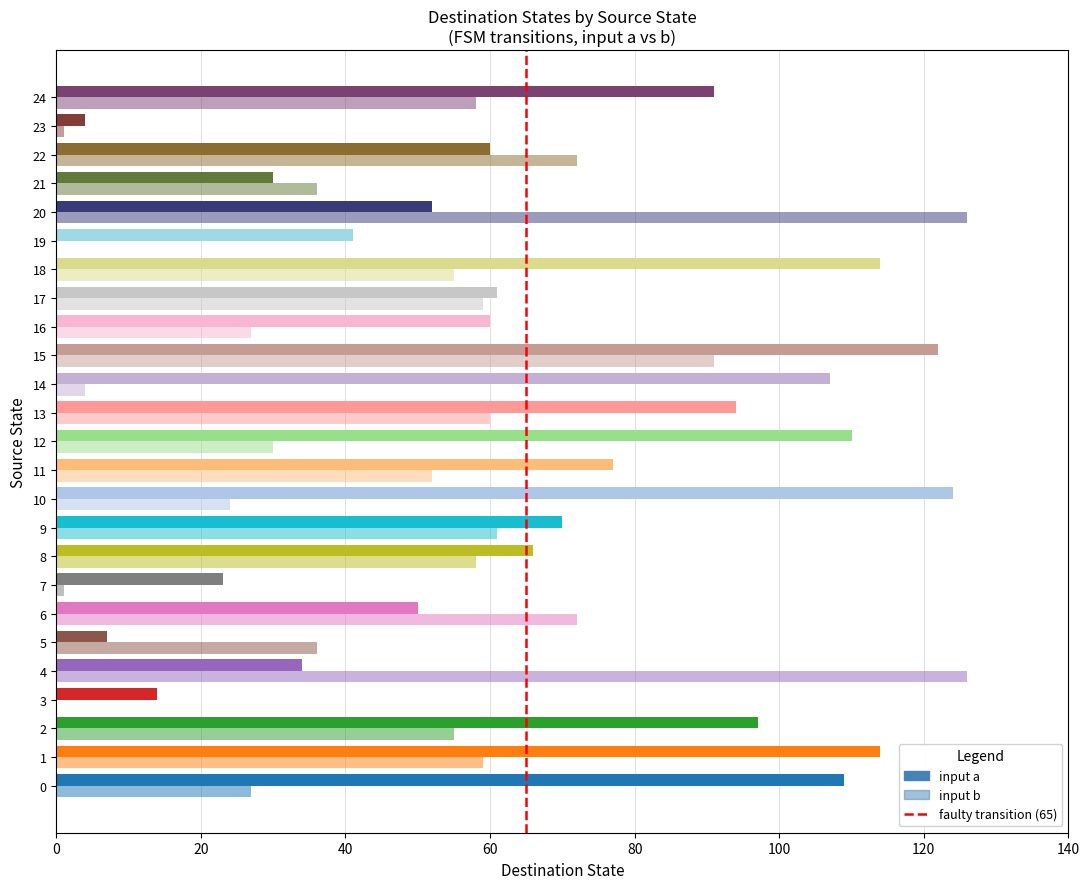

At which category is the sum across all series the highest?

15